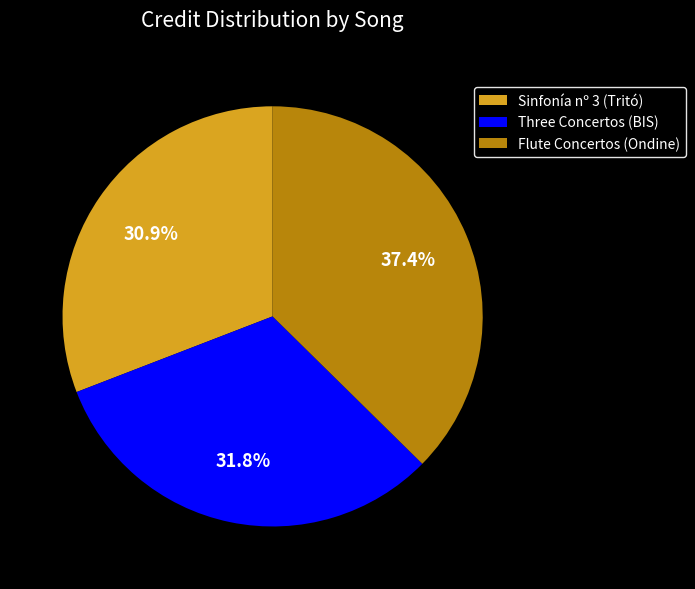

What is the smallest slice in the pie chart?

Sinfonía nº 3 (Tritó)